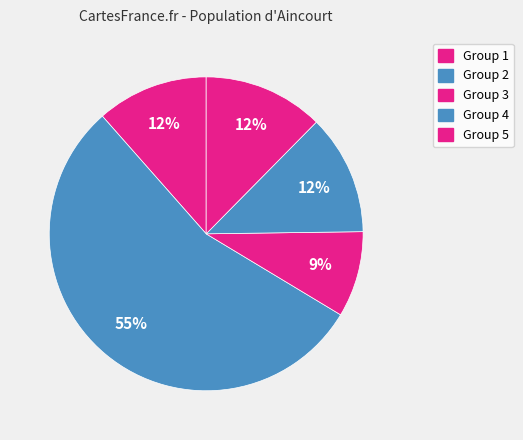

How many slices are in this pie chart?

5